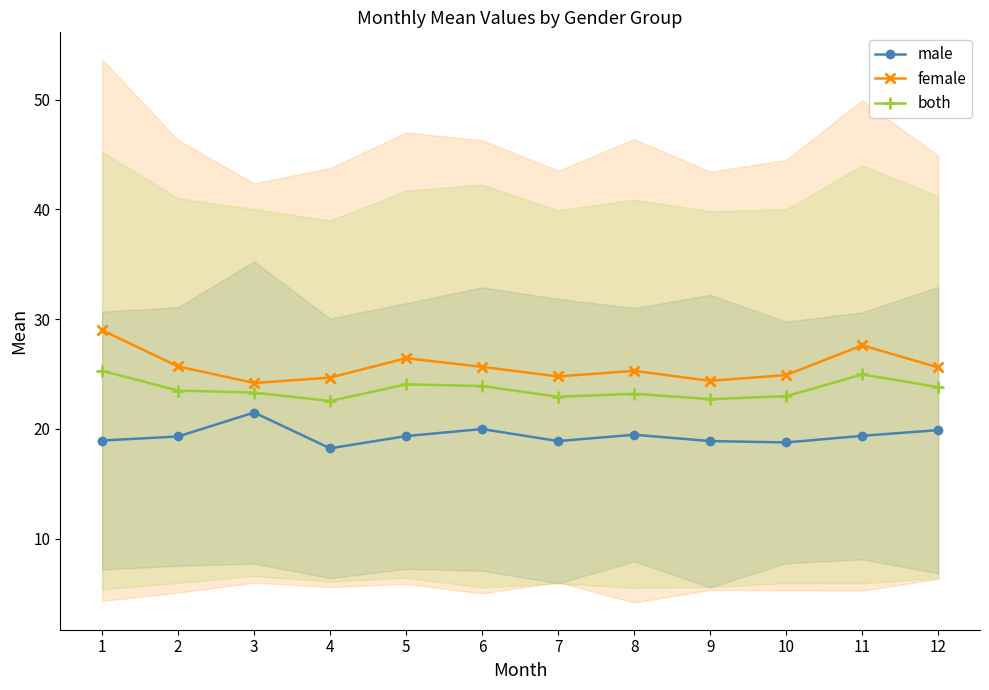

What are all the series names shown in the legend?

male, female, both